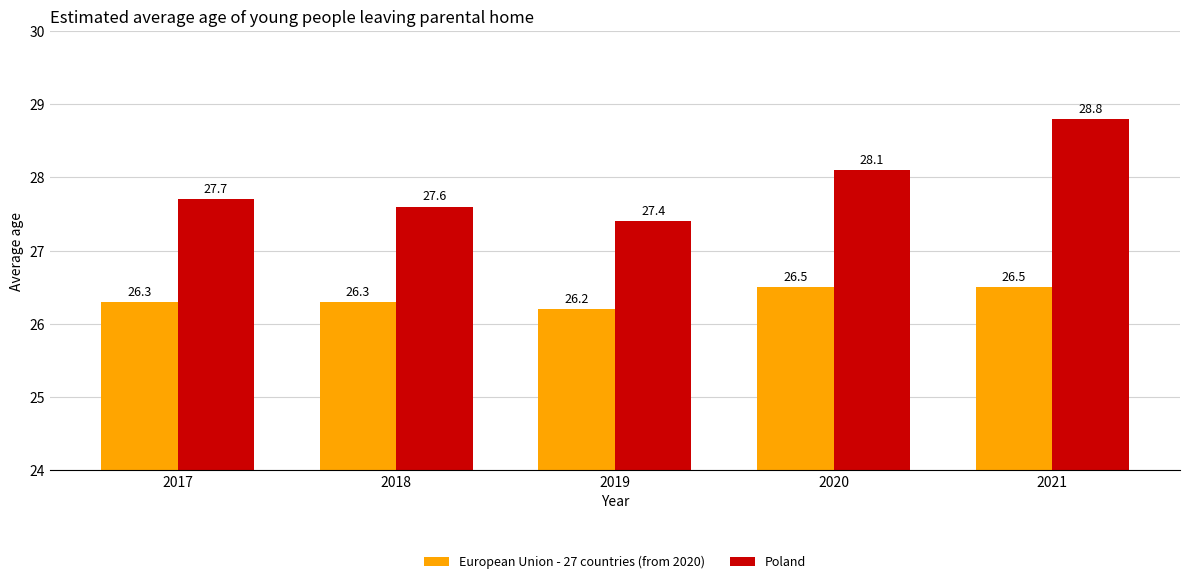

Which category has the lowest value across all series?

2019